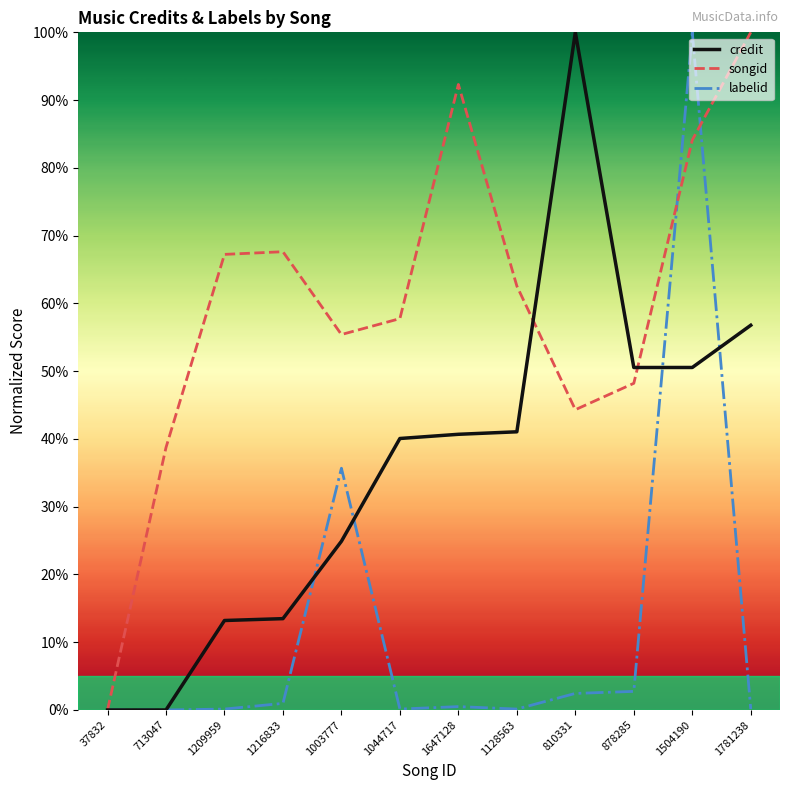

The value of credit at 713047 is 0.0. True or false?

True